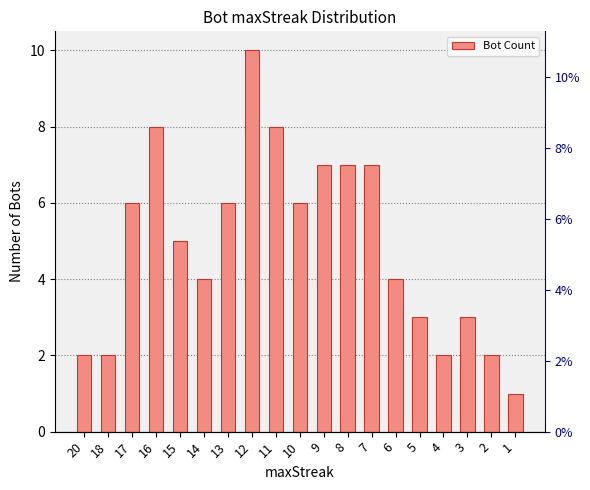

Is it true that the value at 18 is 3?

False